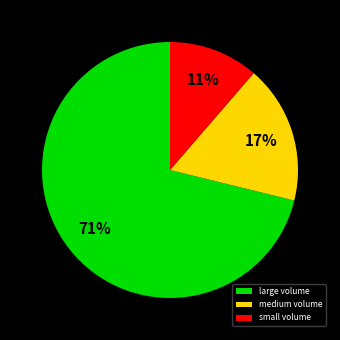

How many slices are in this pie chart?

3